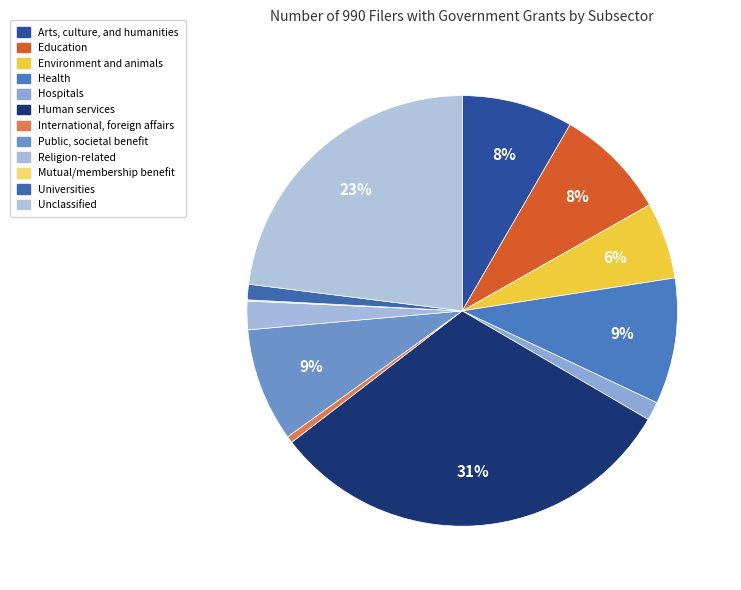

What percentage is the Environment and animals slice, to the nearest percent?

6%